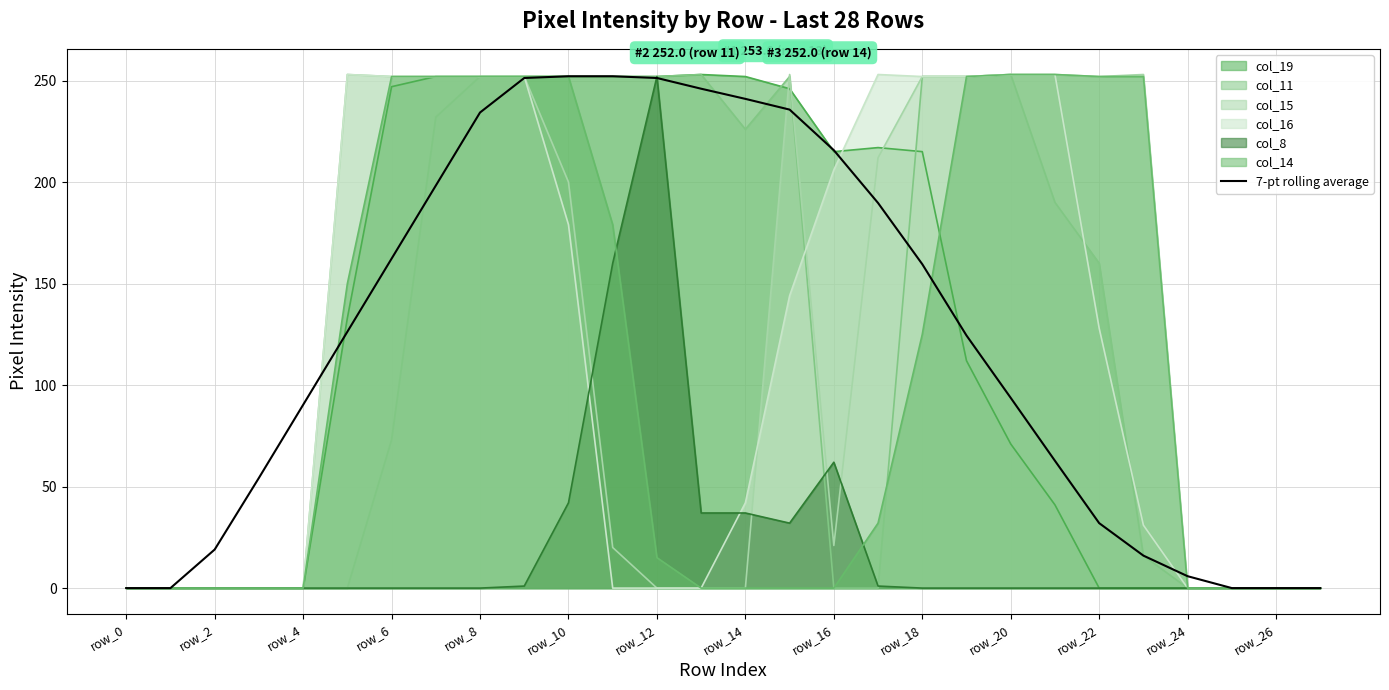

What is the maximum value shown in the chart?

253.0